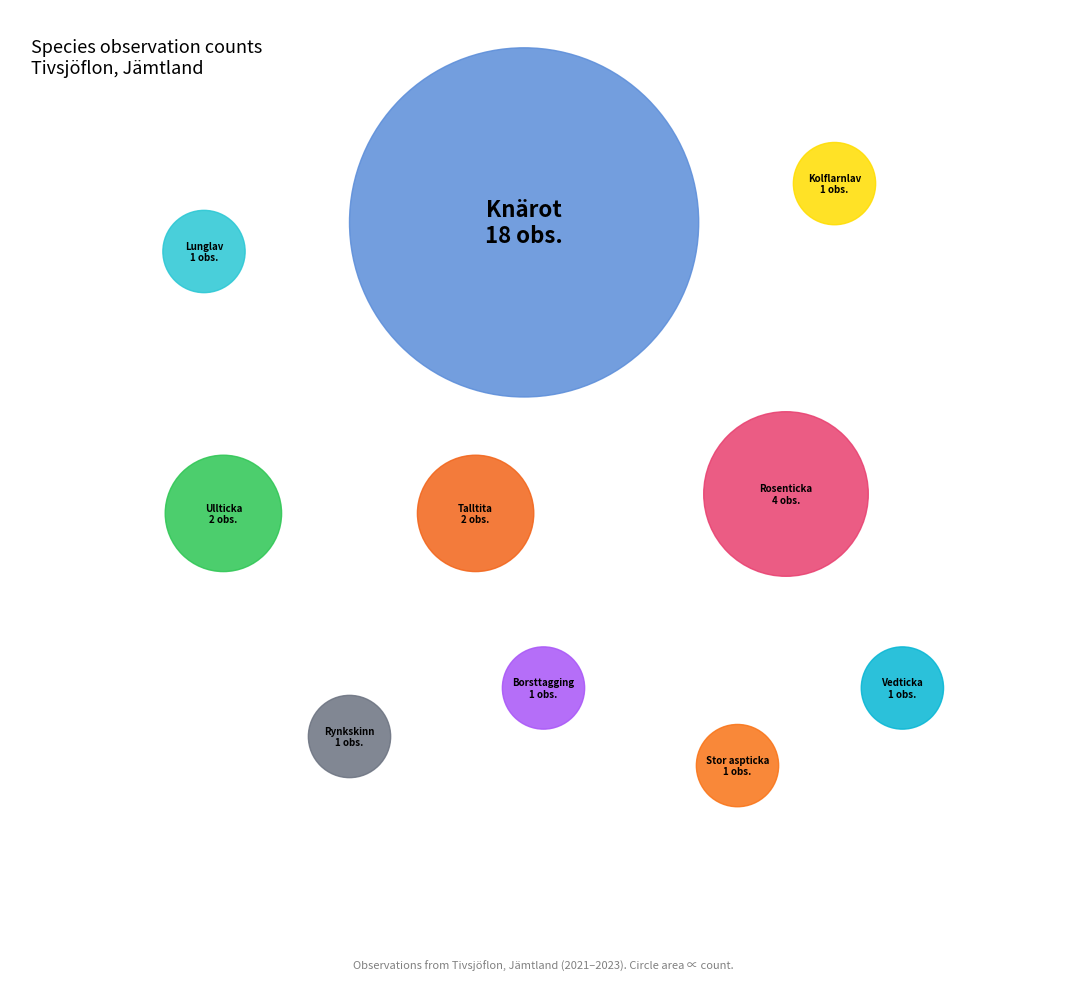

Combined, do Vedticka and Kolflarnlav account for over 50%?

No